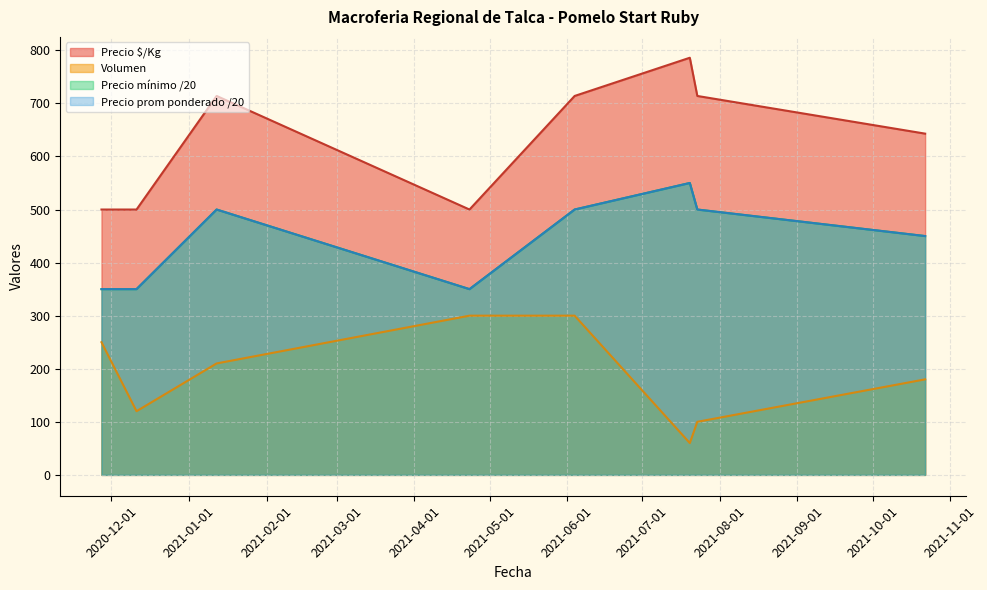

Which series has the largest total across all categories?

Precio promedio ponderado